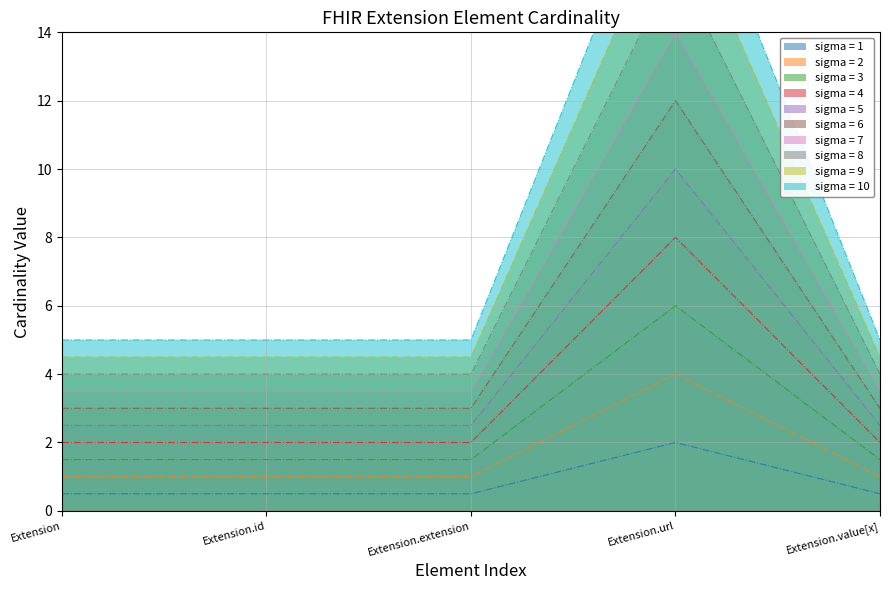

Is the value of sigma = 1 at Extension.extension greater than the value of sigma = 2 at Extension.id?

No